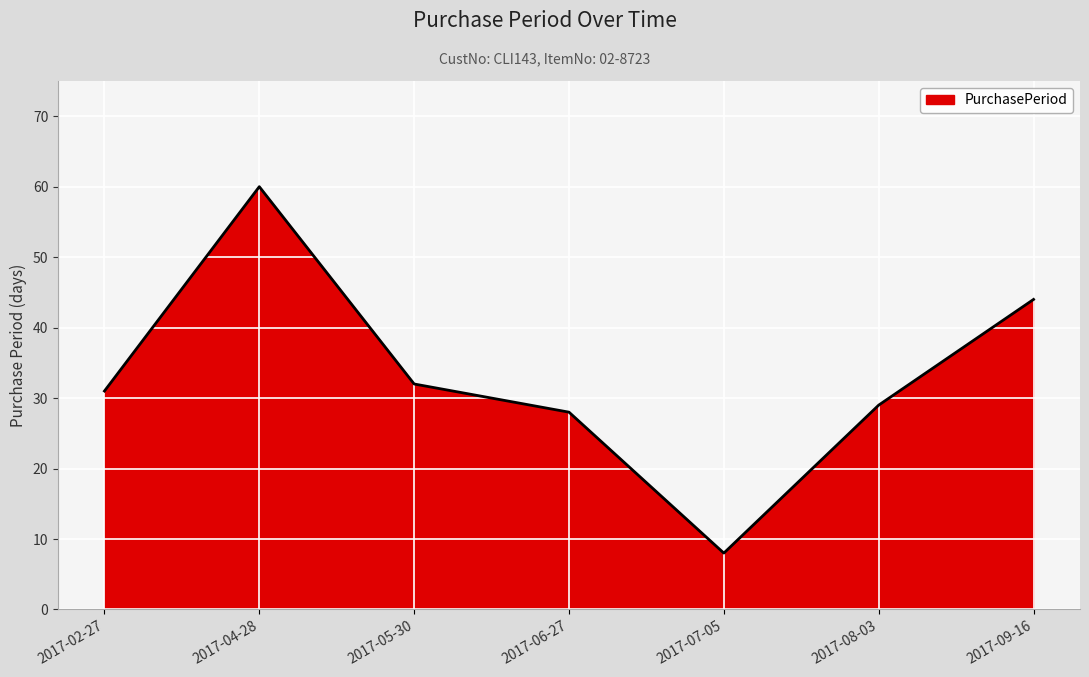

Between 2017-02-27 and 2017-04-28, which is larger?

2017-04-28